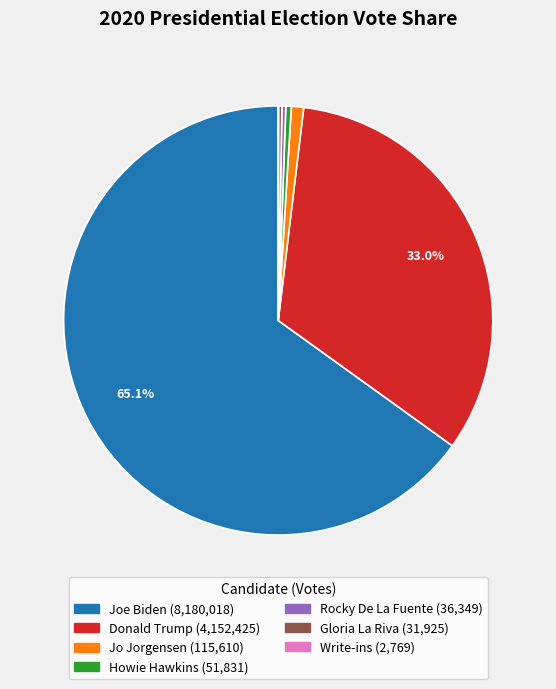

How much of the chart is everything except Joe Biden?

34.9%